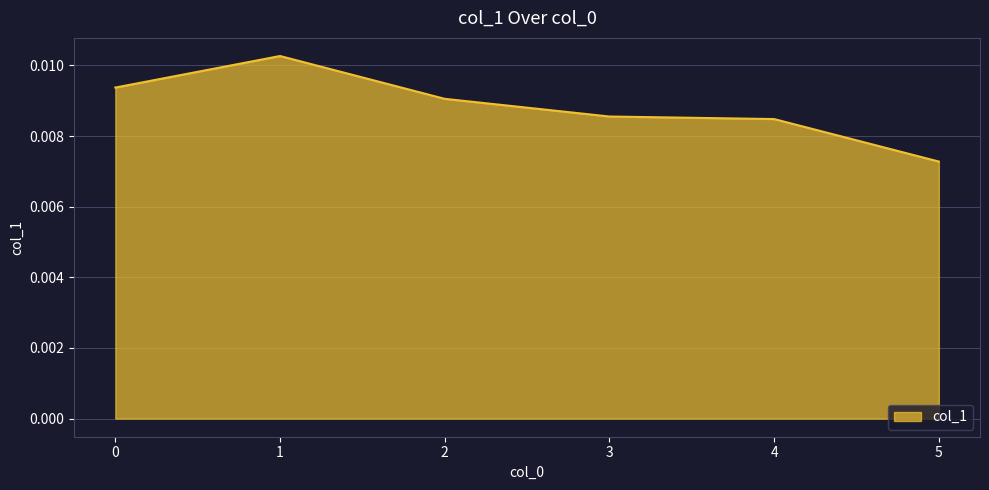

At which label is the value closest to 0?

5